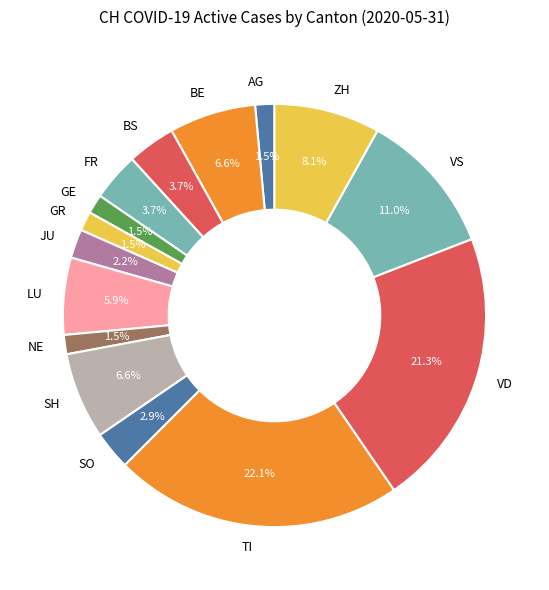

Count the number of slices in the pie.

15